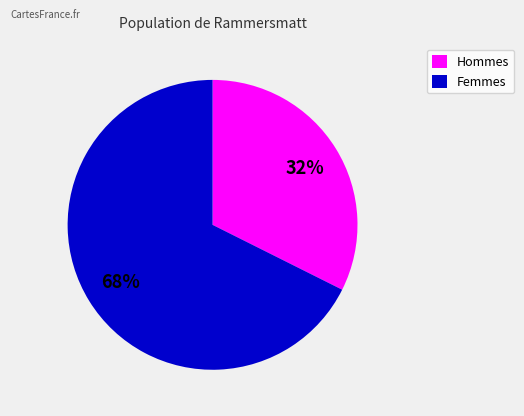

To the nearest percent, what is the average slice percentage?

50%